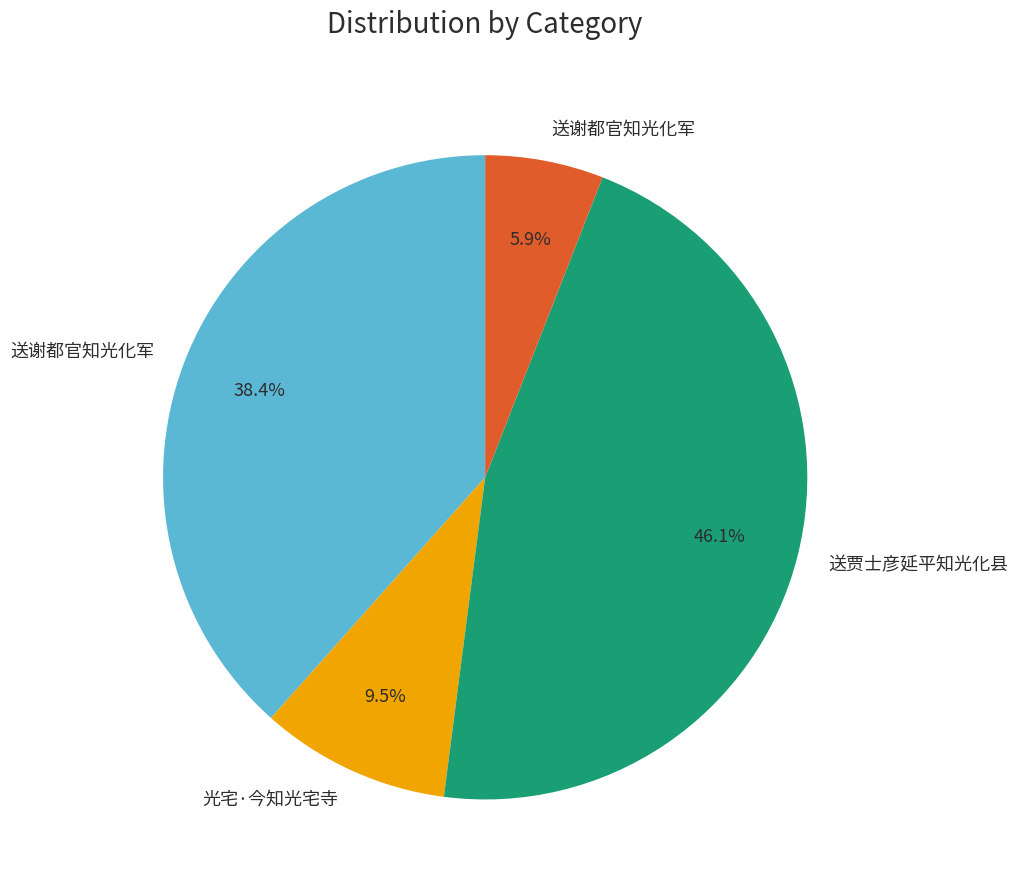

Is there a majority slice in this chart?

No